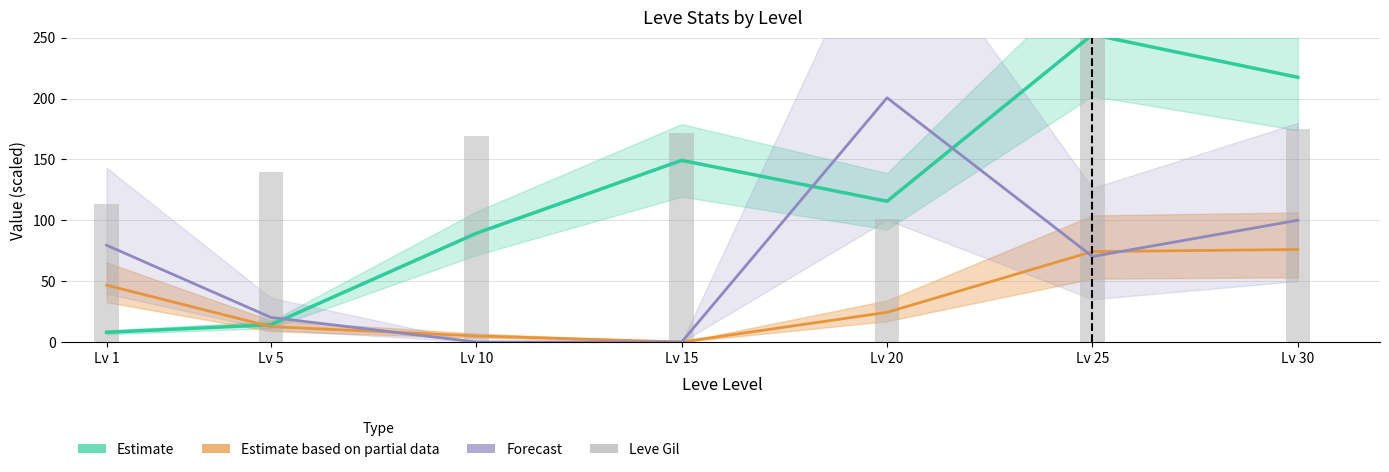

True or false: Est. partial data (AvgPrice/10) has a value of 74.3 at Lv 25.

True